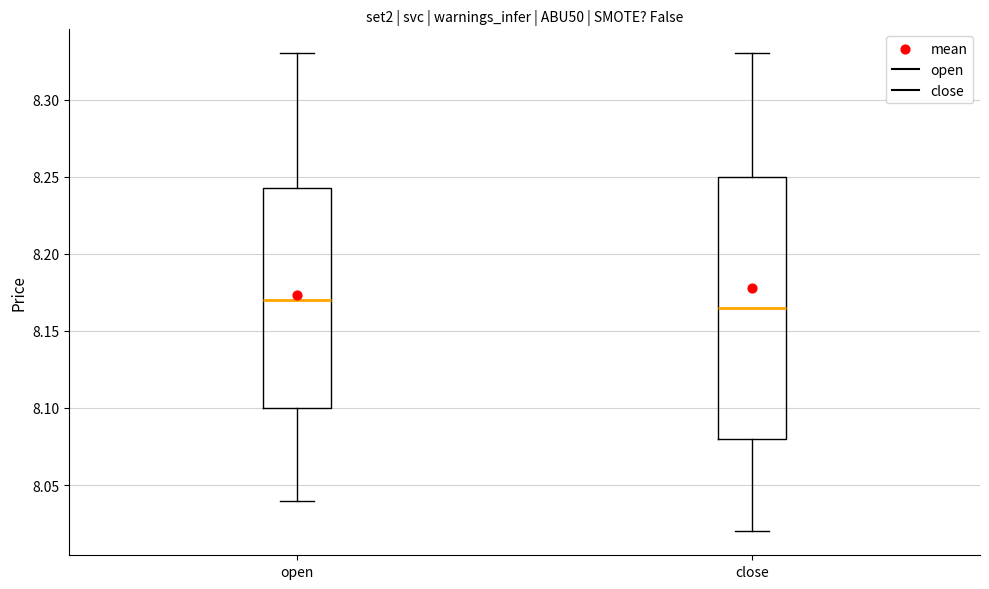

Reading left to right, transcribe this box plot: for each box, give where its median line is, the range the box spans, and where its two whiskers end, as read against the y-axis. The values are not printed on the chart, so give them approximately, as read against the axis.

open: median 8.170, box 8.100 to 8.245, whiskers 8.040 to 8.330
close: median 8.165, box 8.080 to 8.250, whiskers 8.020 to 8.330